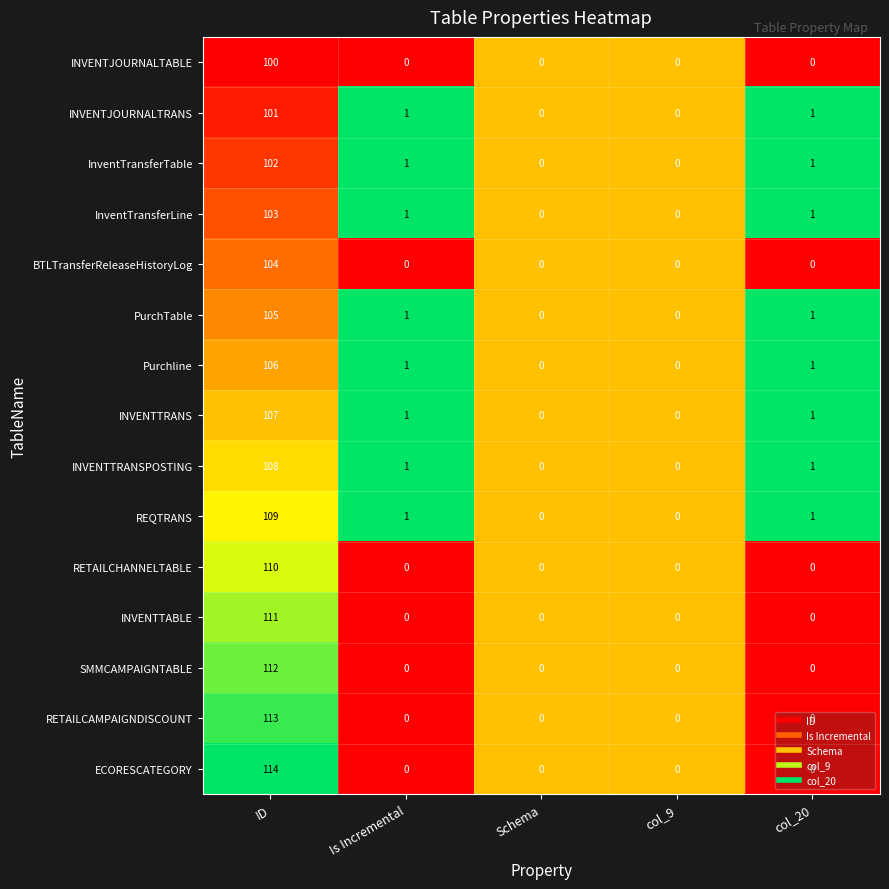

What is the total value across all series at Is Incremental?

8